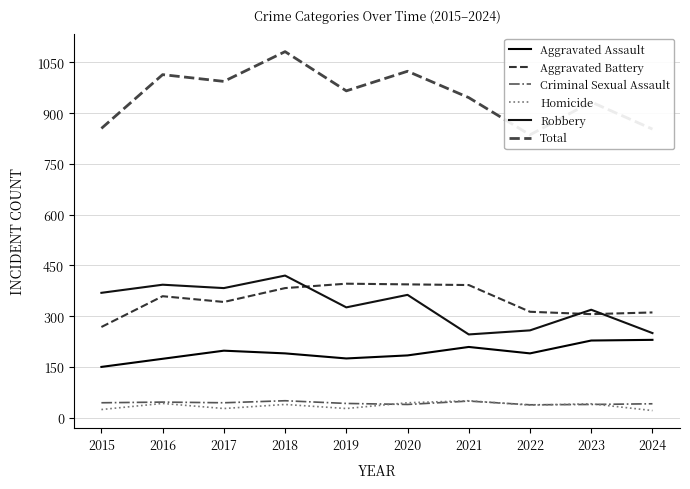

The value of Criminal Sexual Assault at 2015 is 44. True or false?

True